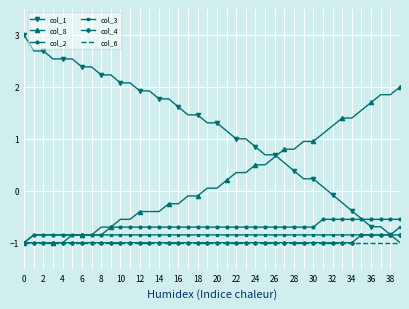

Which series has the widest spread of values?

col_1